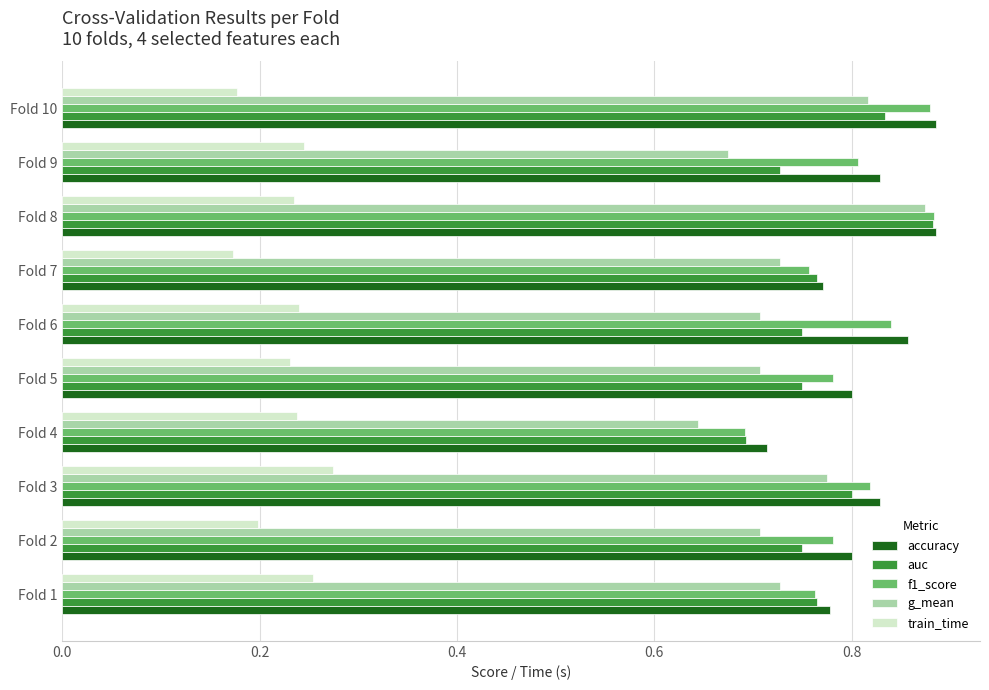

What is the spread (max minus min) of values at Fold 1?

0.5